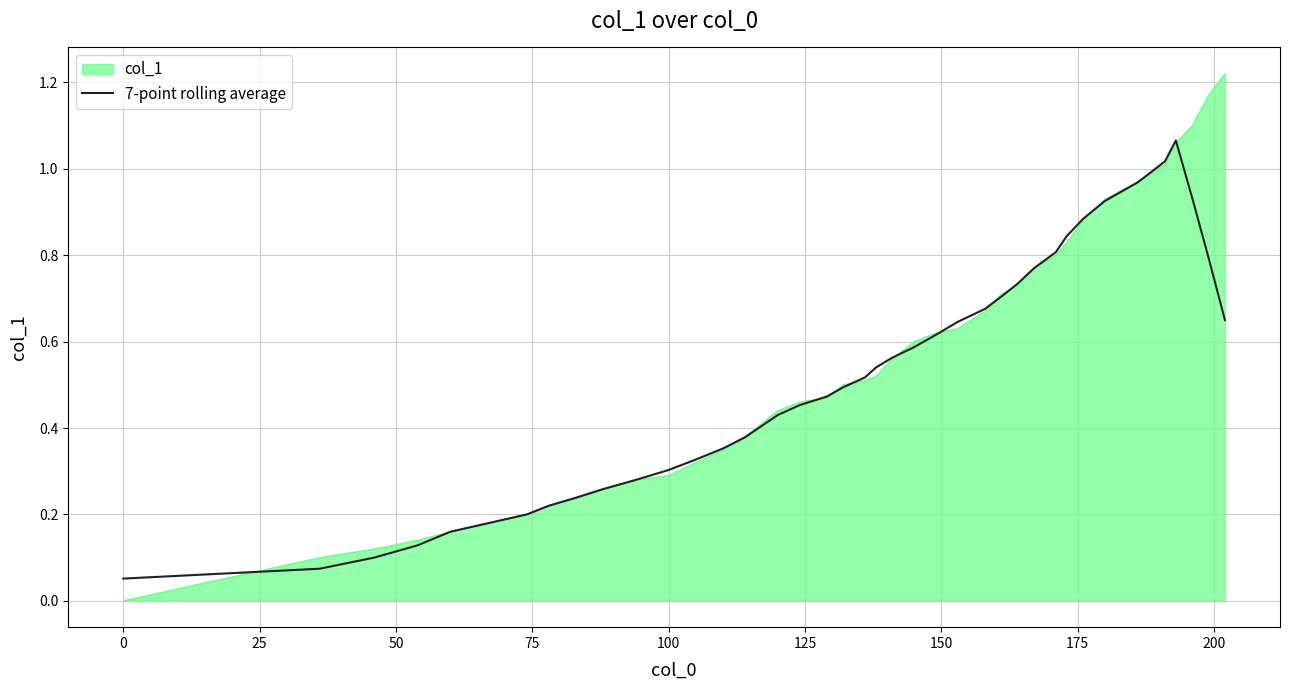

Which series has the widest spread of values?

col_1